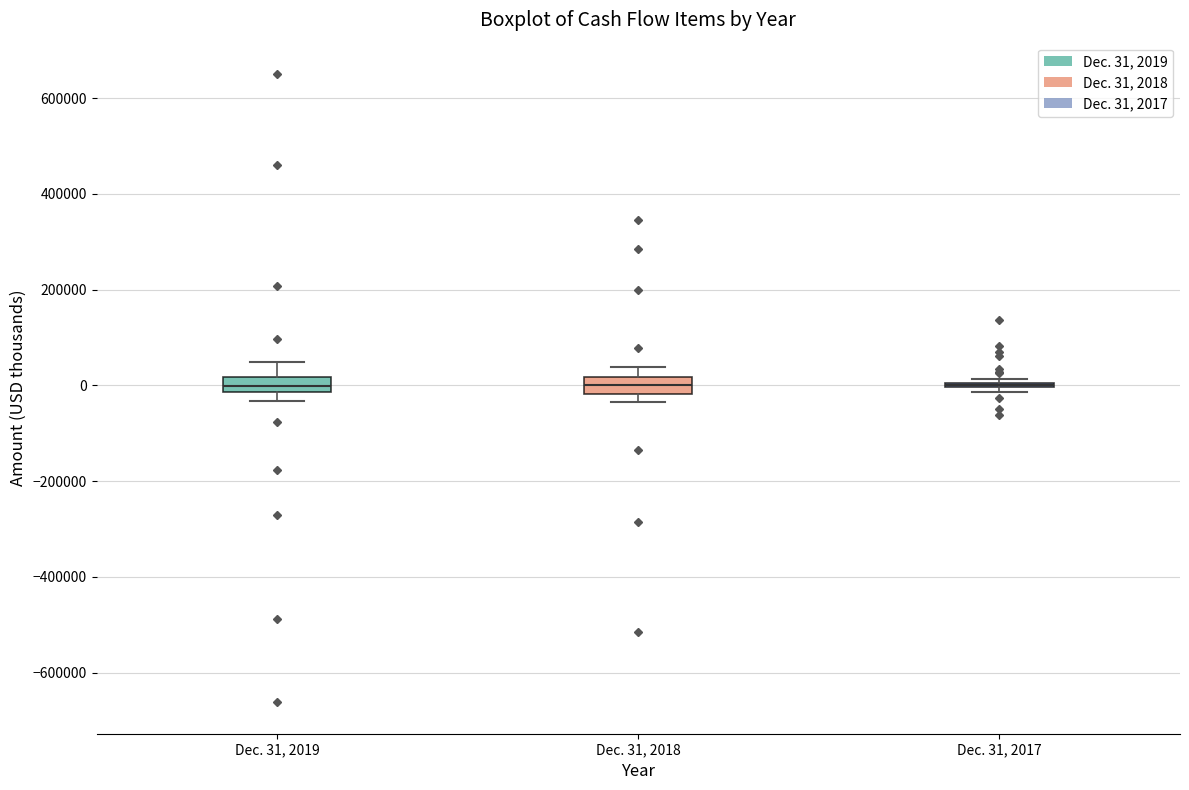

Reading left to right, read every box against the y-axis: the position of its median line, the range the box covers, and the ends of its whiskers. The values are not printed on the chart, so give them approximately, as read against the axis.

Dec. 31, 2019: median 0, box -20000 to 20000, whiskers -40000 to 40000
Dec. 31, 2018: median 0, box -20000 to 20000, whiskers -40000 to 40000
Dec. 31, 2017: box collapsed to a line at 0, whiskers -20000 to 20000